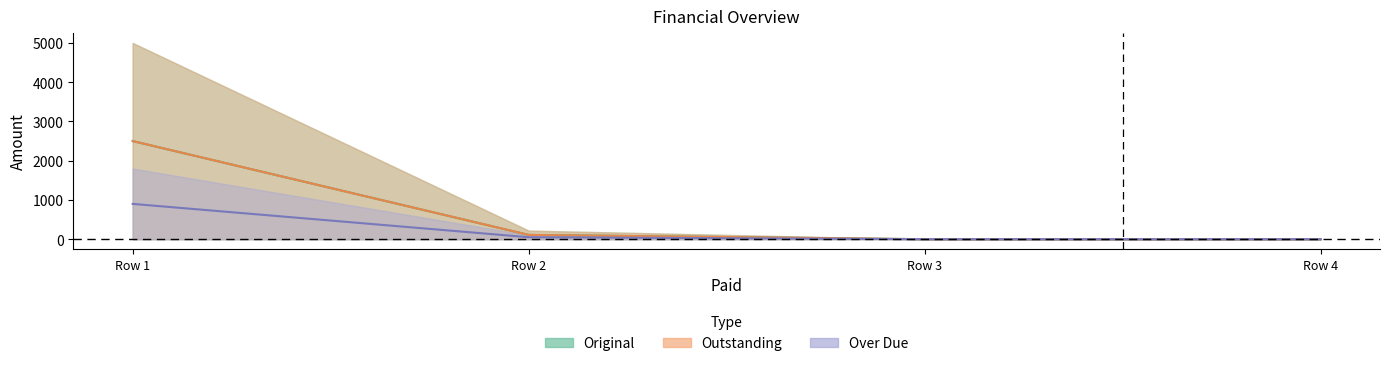

How many lines are shown in the chart?

3